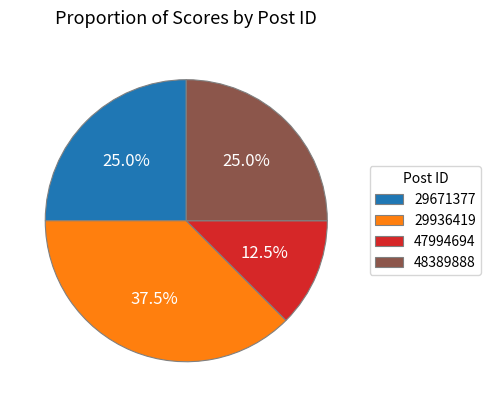

To the nearest percent, what portion does 29671377 represent?

25%